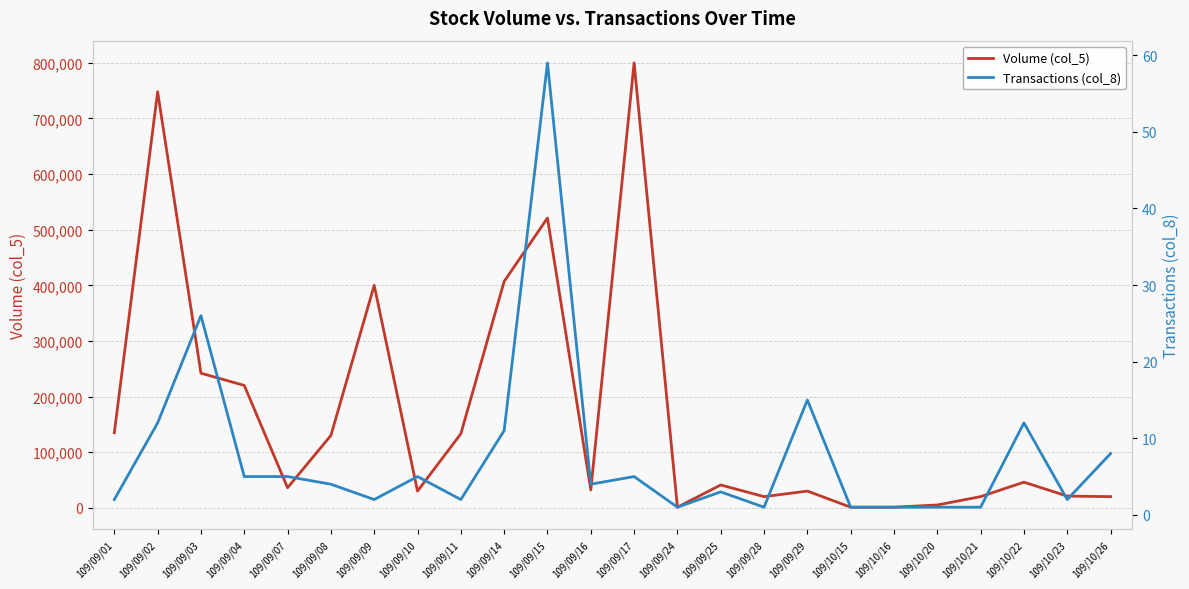

What is the value of the Volume (col_5) point at the 8th from the left?

30000